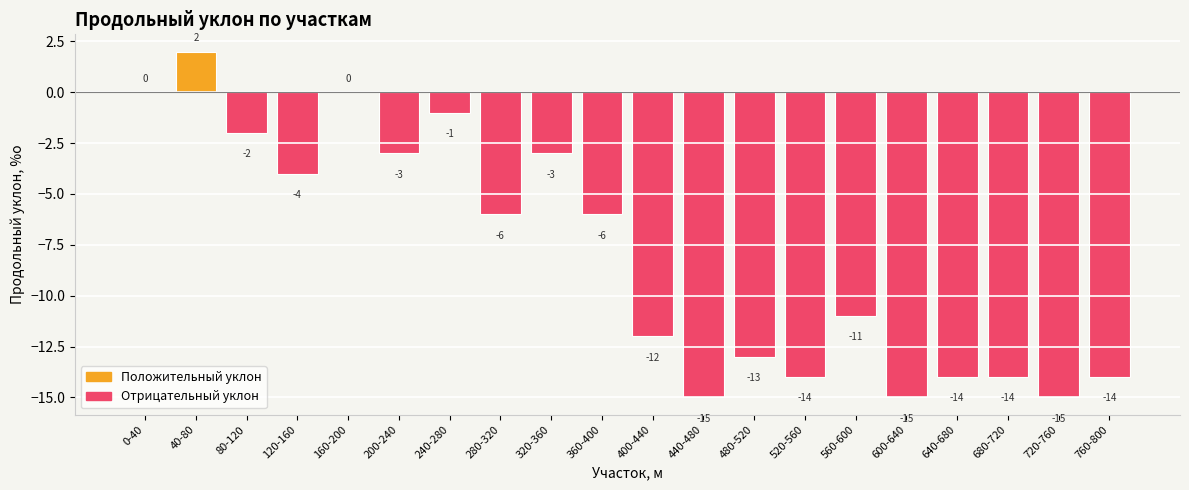

Reading left to right, list all the values displayed in this chart.

0	2	-2	-4	0	-3	-1	-6	-3	-6	-12	-15	-13	-14	-11	-15	-14	-14	-15	-14